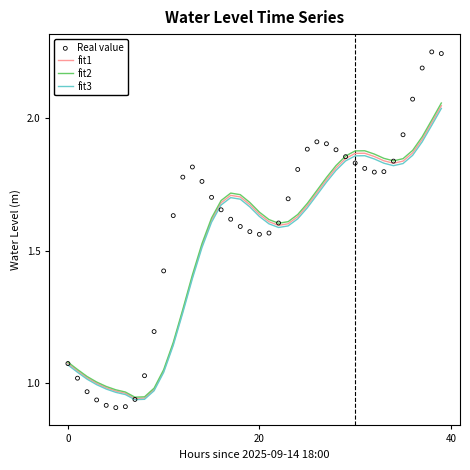

What is the total value across all series at 26?

7.1